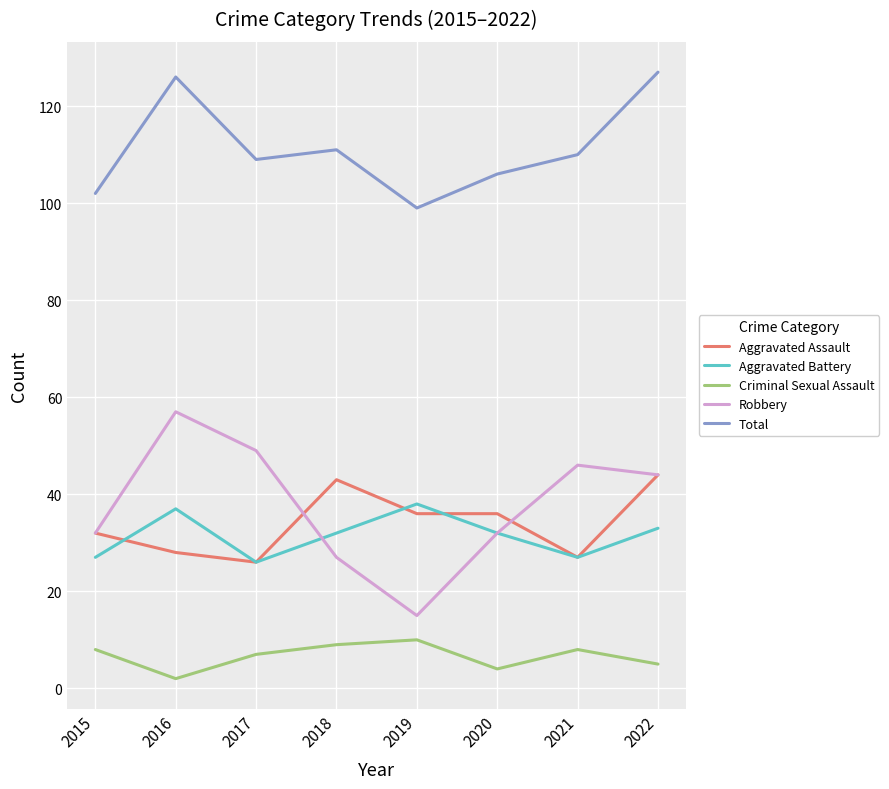

True or false: Criminal Sexual Assault and Aggravated Battery intersect in this chart.

False